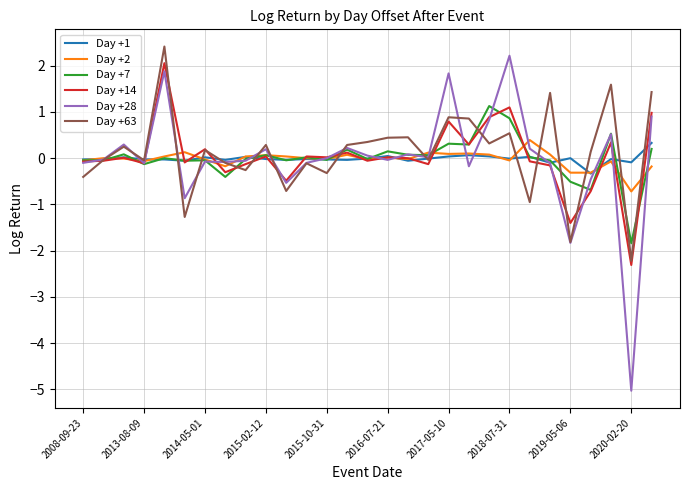

What is the maximum value for Day +63?

2.4